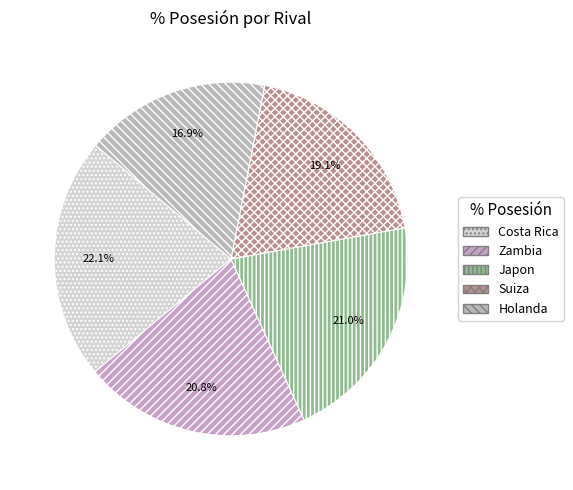

Which has a higher value, Holanda or Japon?

Japon